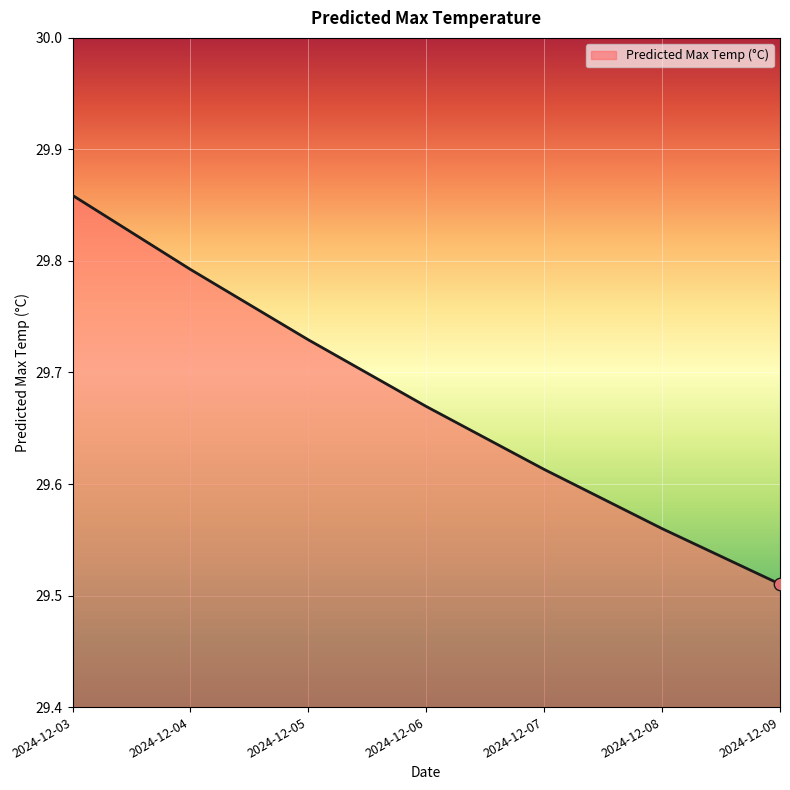

What is the ratio of the value at 2024-12-06 to the value at 2024-12-07?

1.0